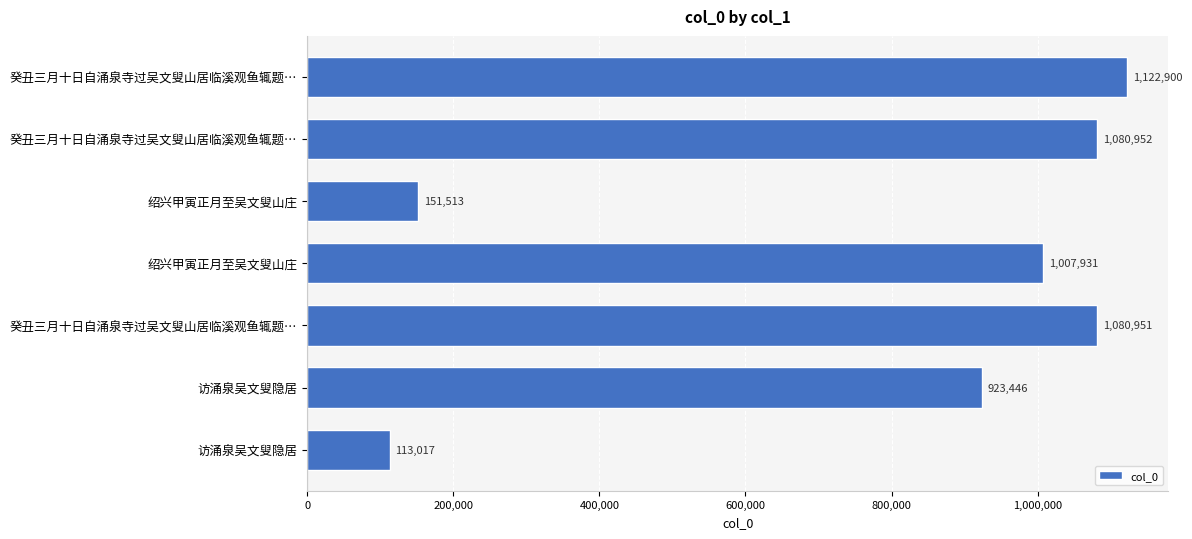

Count the number of categories in the chart.

7